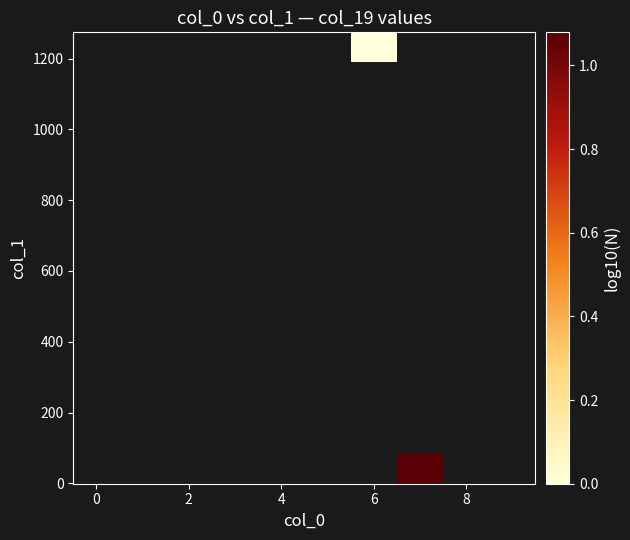

Which has a higher value, 0 or 2?

2